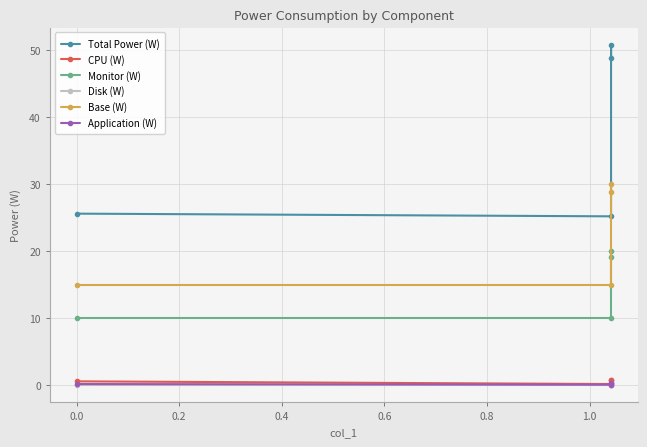

True or false: Total Power (W) and Disk (W) cross at least once.

False